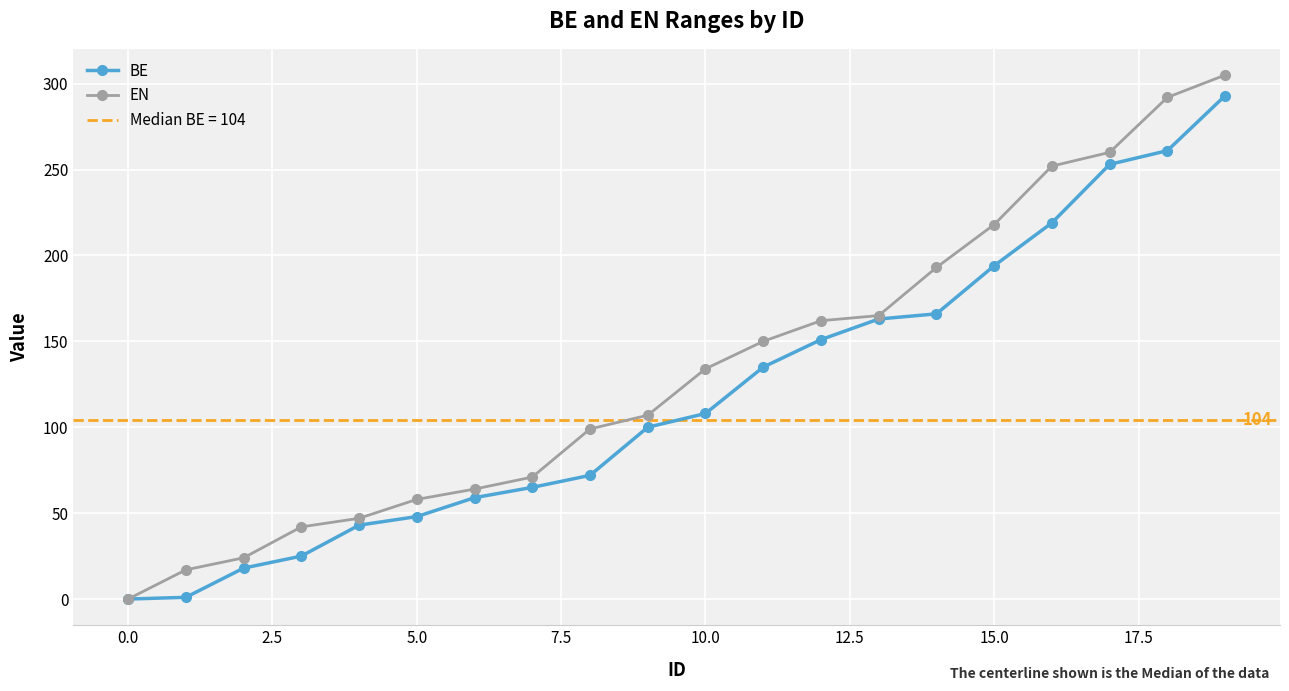

What is the maximum value for EN?

305